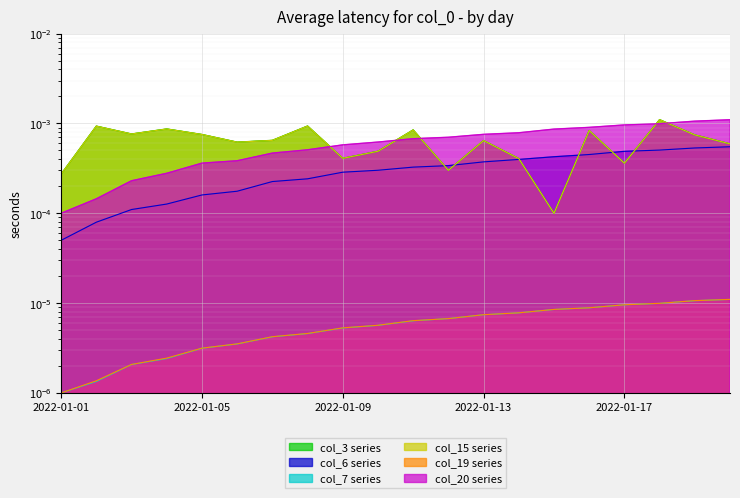

What are all the series names shown in the legend?

col_3, col_6, col_7, col_15, col_19, col_20